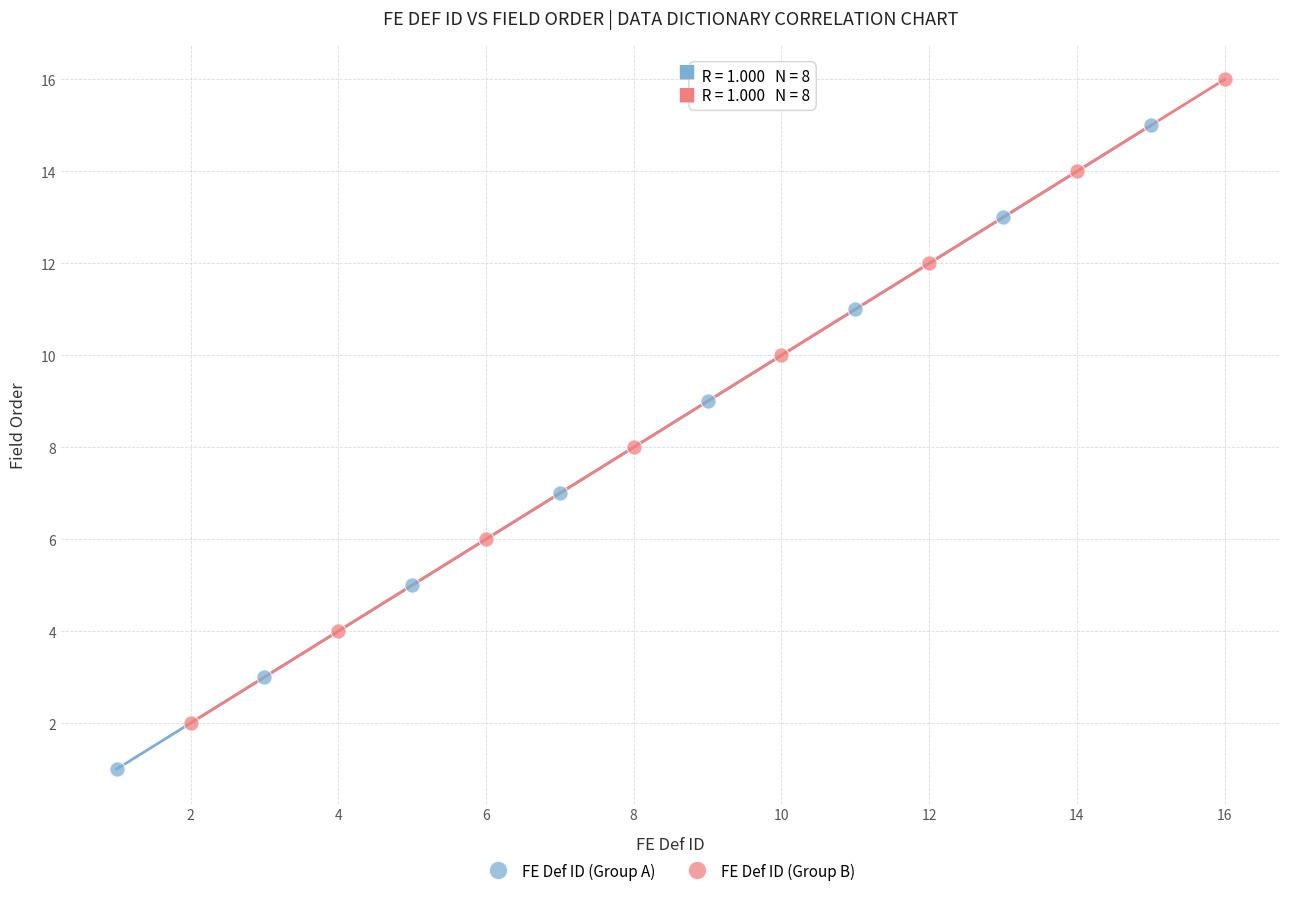

Which series reaches the minimum Y coordinate?

FE Def ID (Group A)